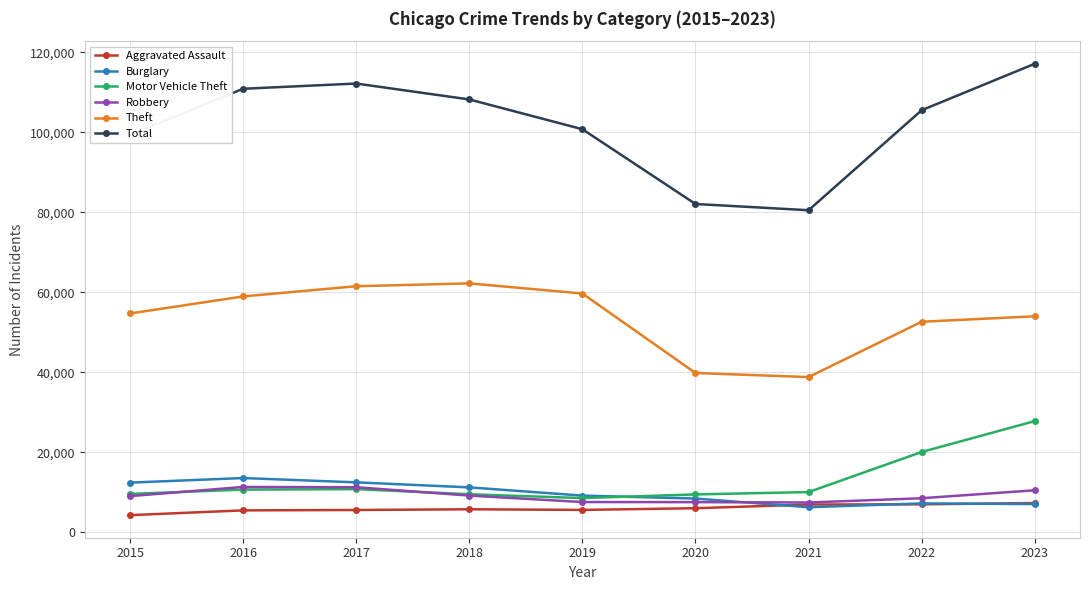

True or false: Motor Vehicle Theft has a value of 5022 at 2021.

False